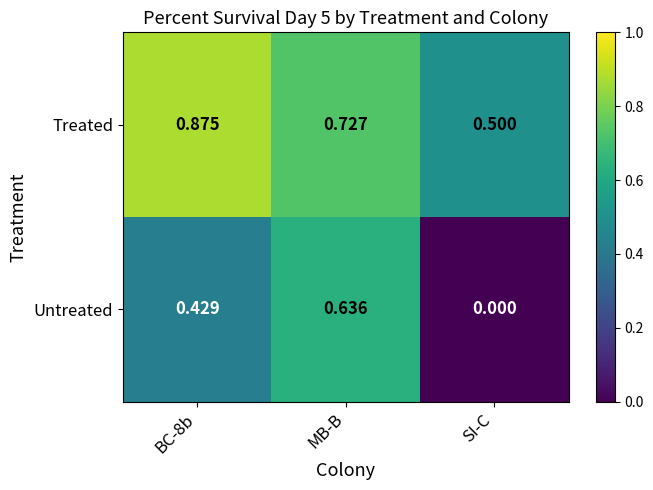

Count the number of data series in this chart.

2